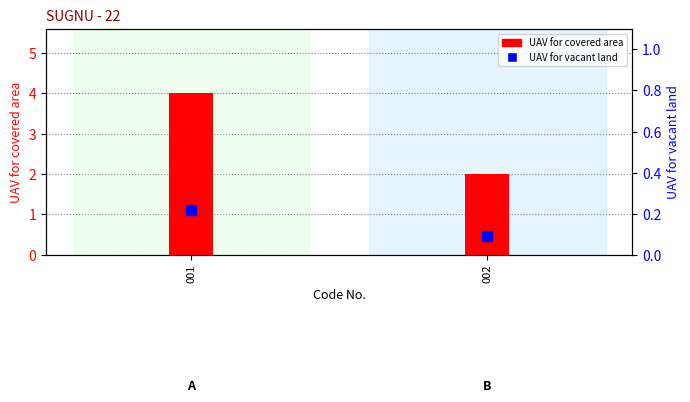

List the series in order of their overall mean, highest first.

UAV for covered area, UAV for vacant land